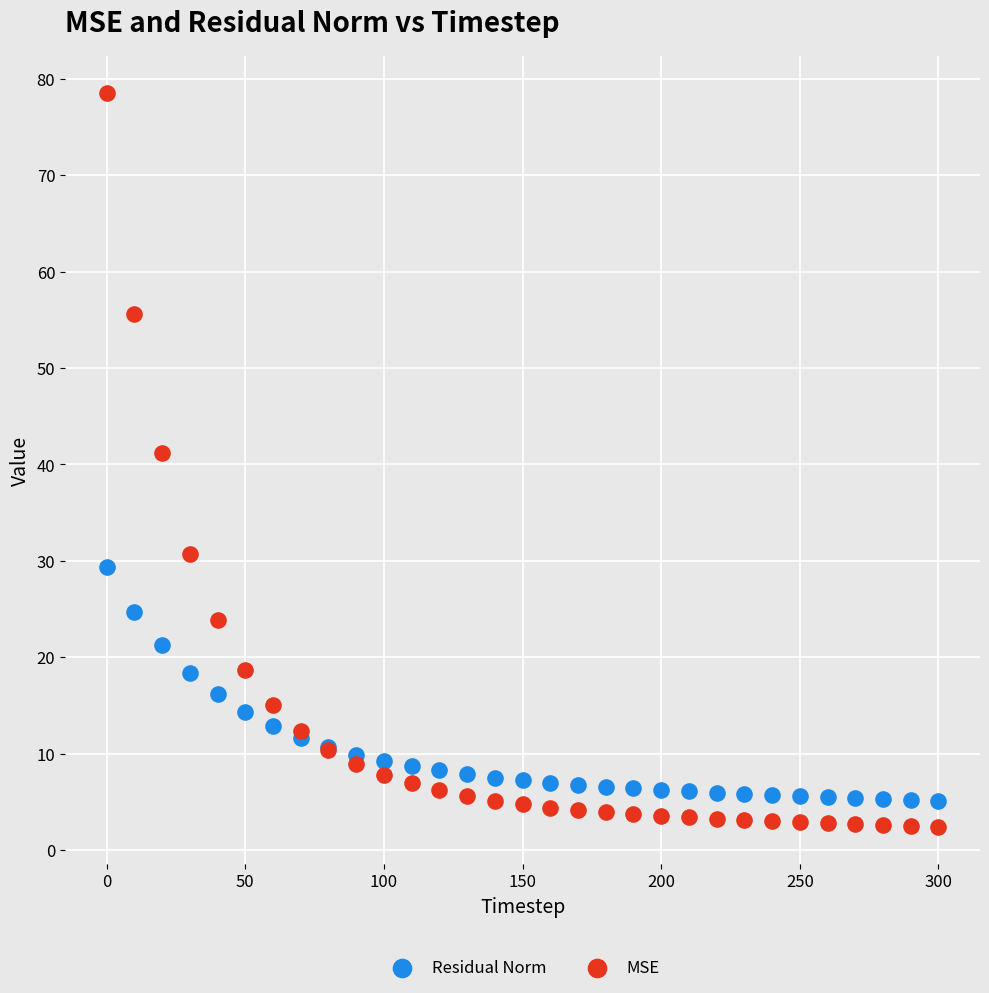

Which series reaches the minimum Y coordinate?

MSE